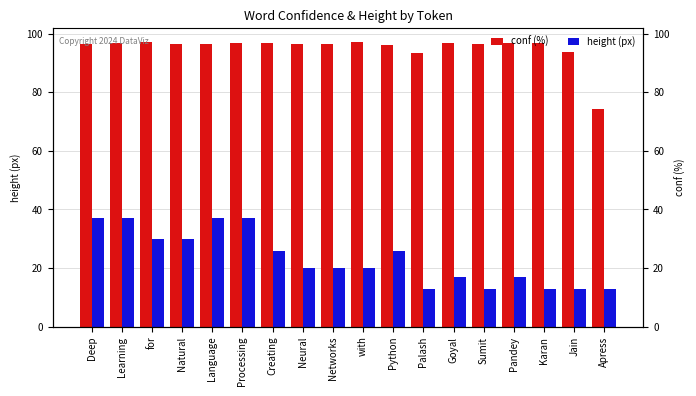

How many groups of bars are there?

18